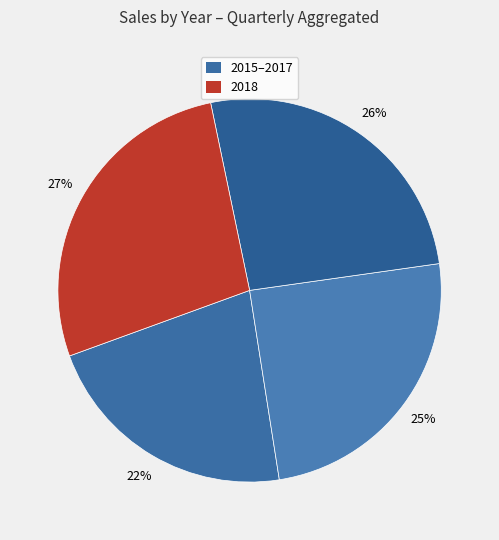

Count the number of slices in the pie.

4